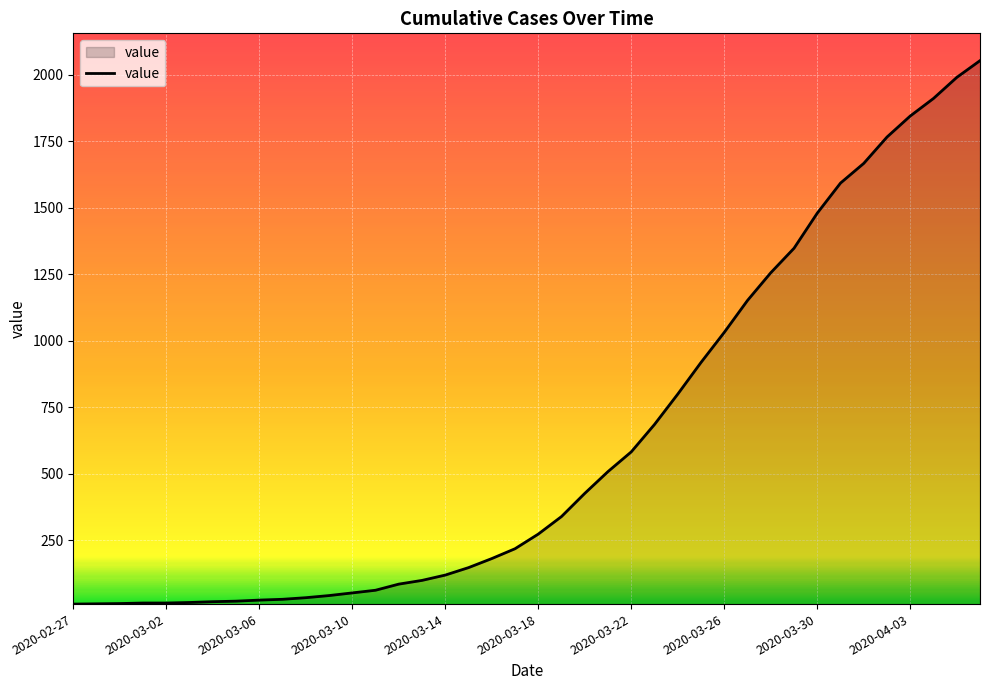

What is the difference between the maximum and minimum values?

2042